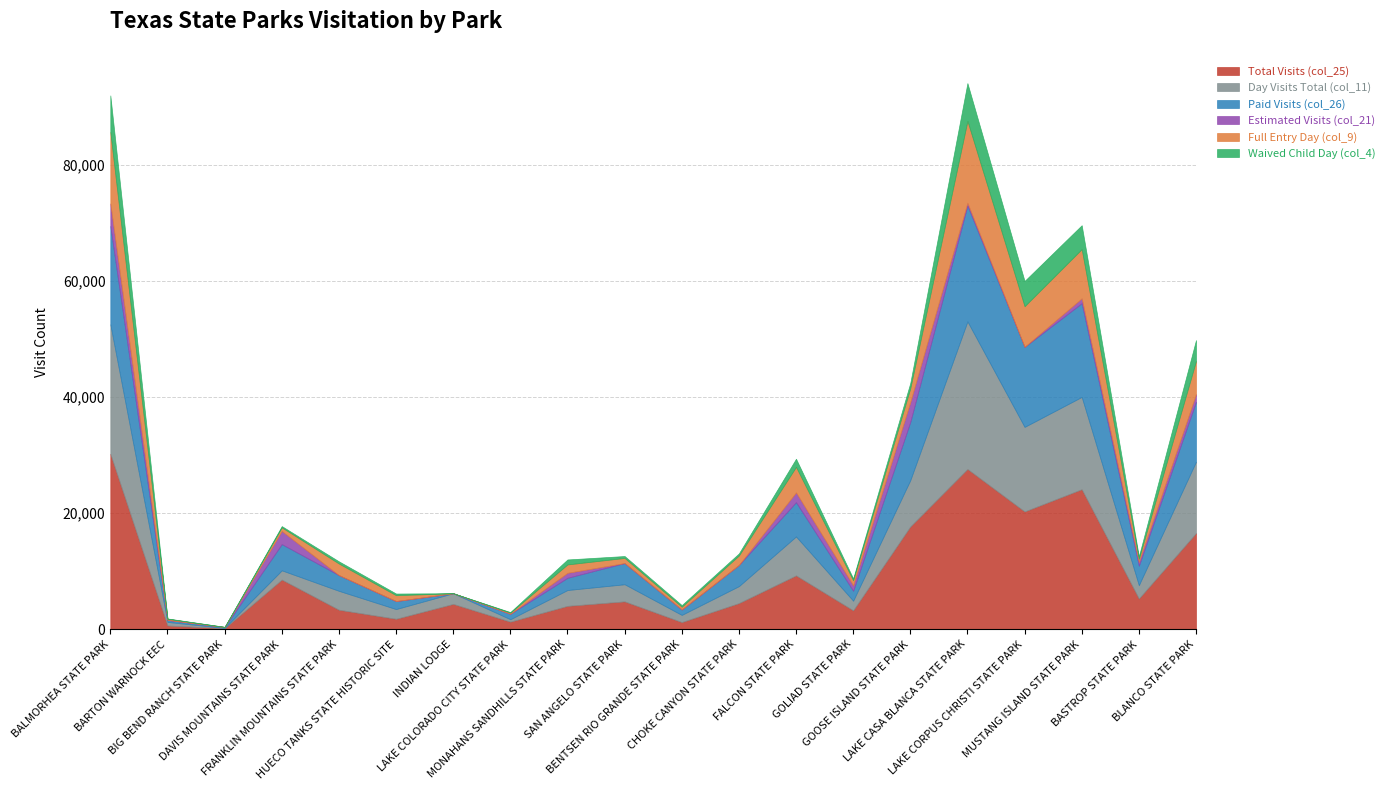

At how many categories does at least one series exceed 15552?

6